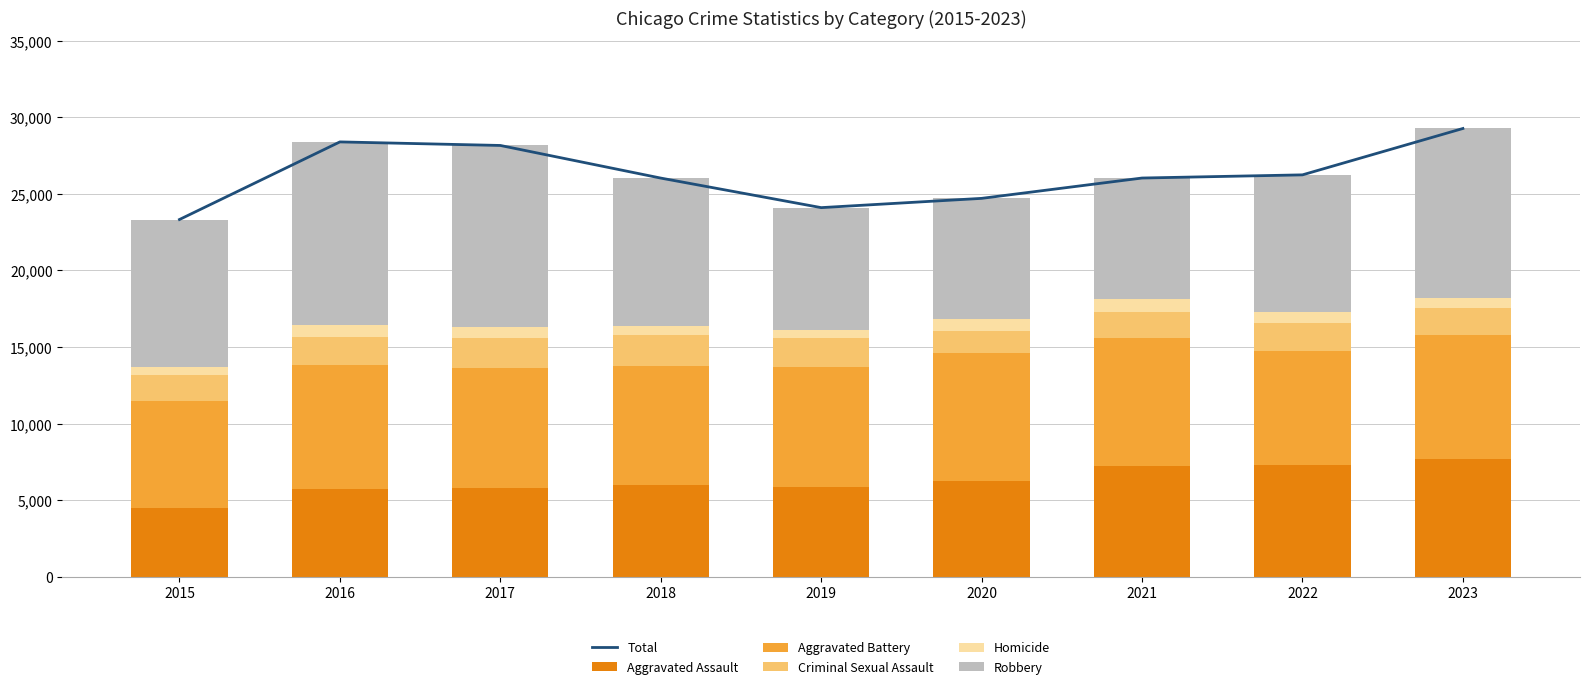

Where is Aggravated Assault nearest to the value 6093?

2018